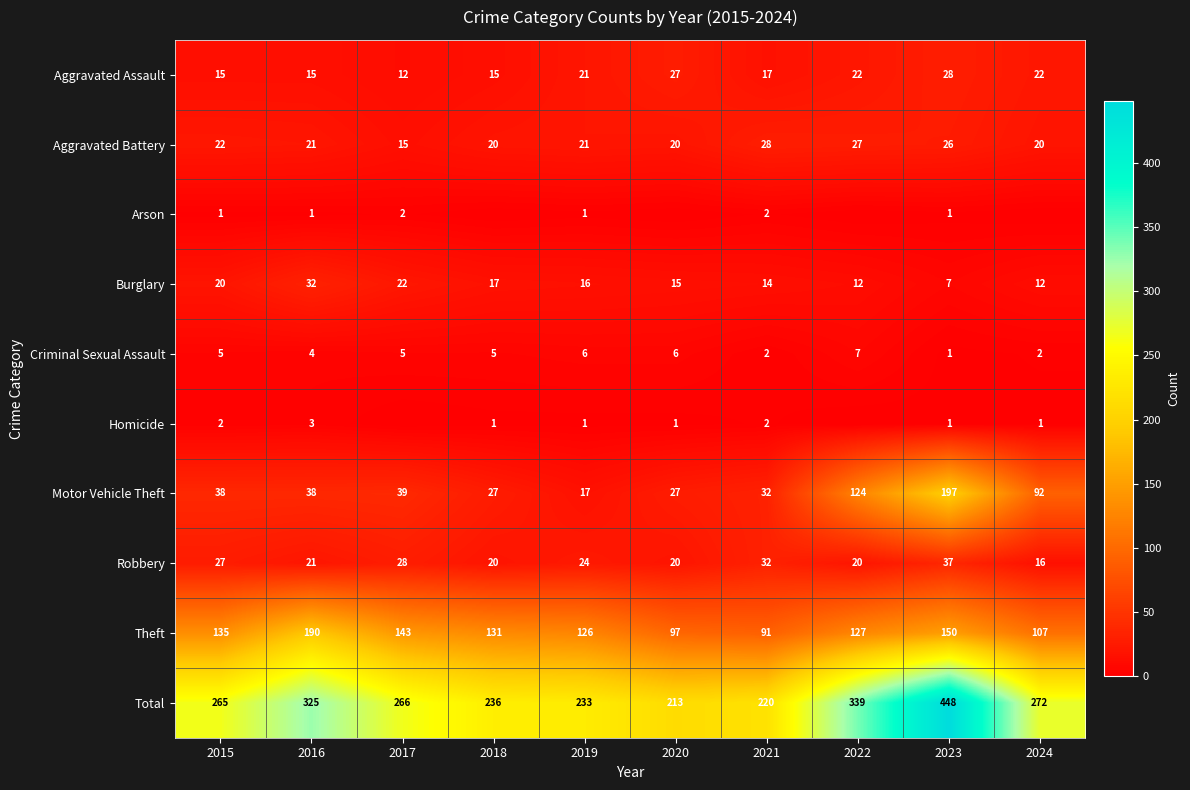

Is the value of Total at 2022 greater than the value of Criminal Sexual Assault at 2016?

Yes